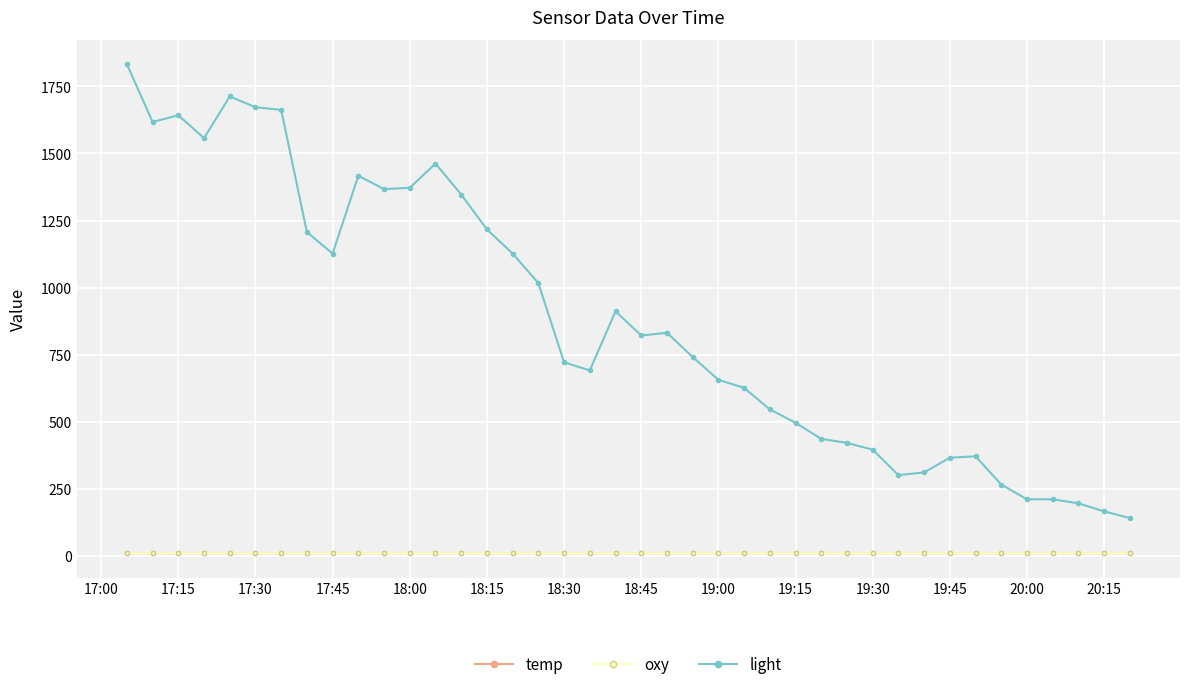

What is the difference between the maximum and minimum values in the light series?

1692.5